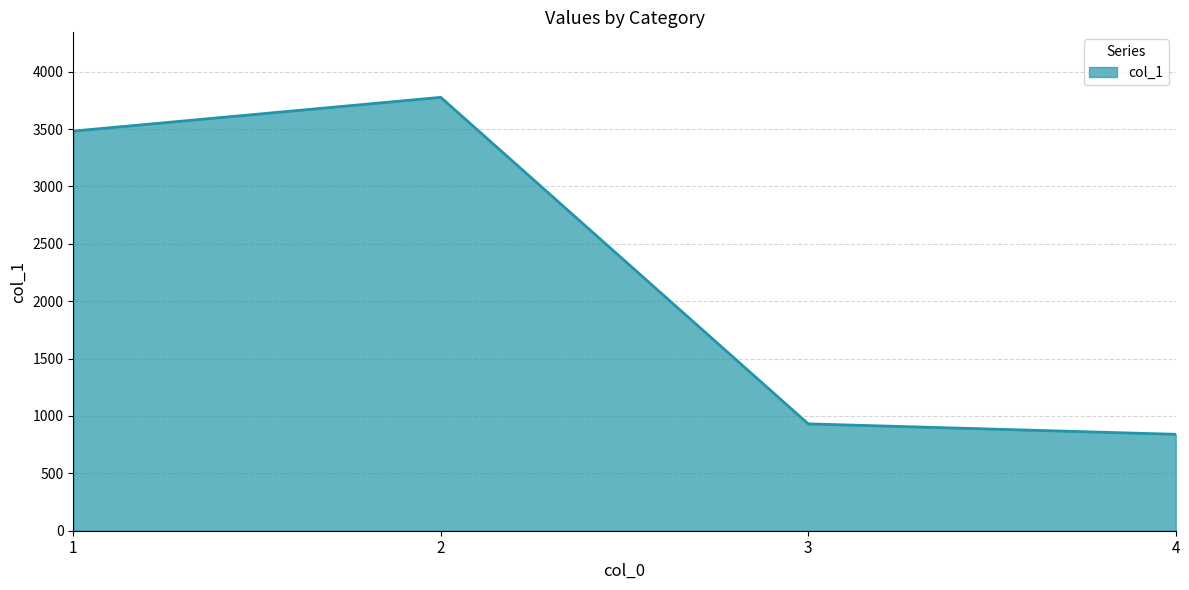

List the labels in order of value, smallest first.

4, 3, 1, 2